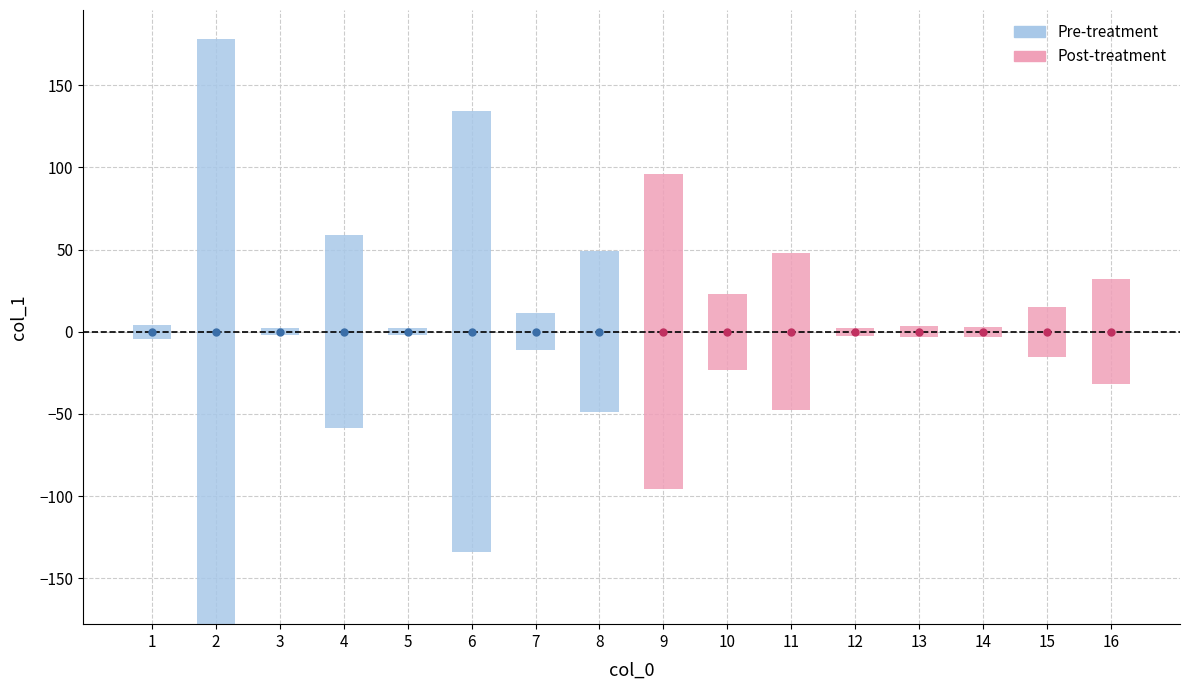

Which label corresponds to the smallest value in the chart?

3